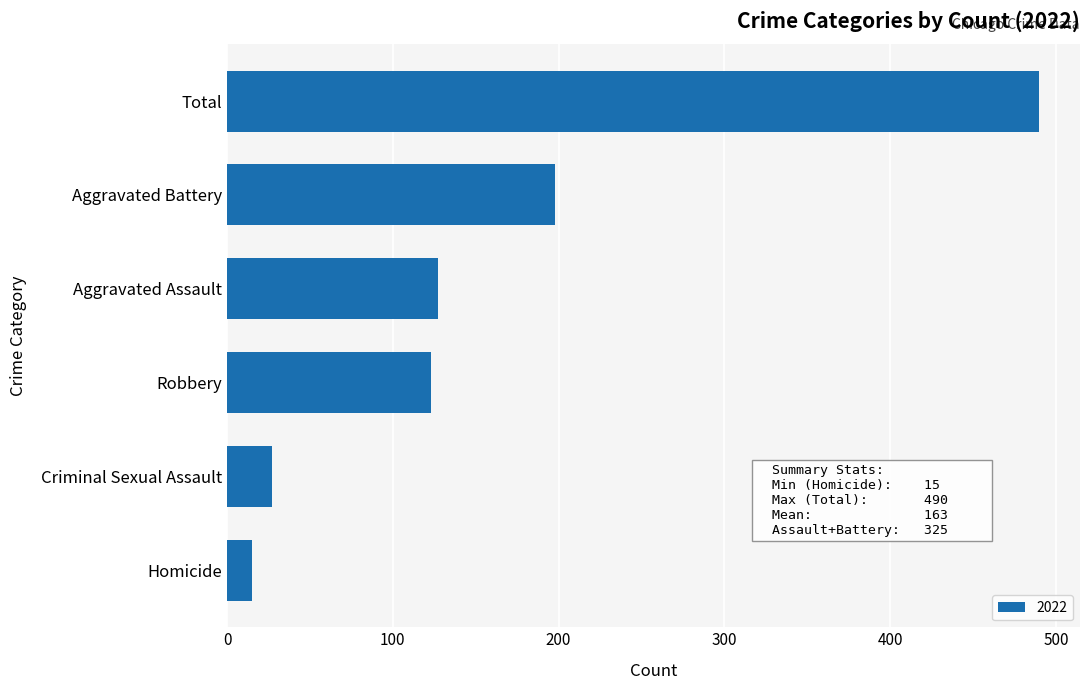

Read the value at Aggravated Assault, to the nearest 5.

125